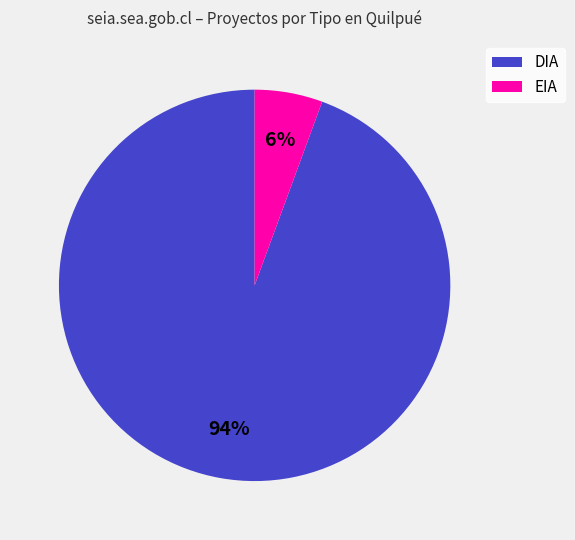

To the nearest percent, what is the combined percentage of DIA and EIA?

100%